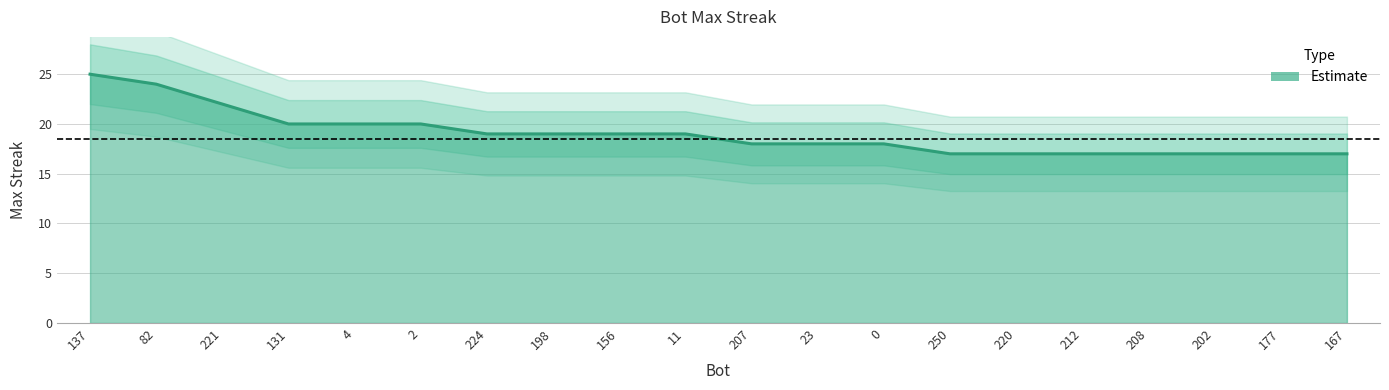

What is the sum of the values at 220 and 0?

35